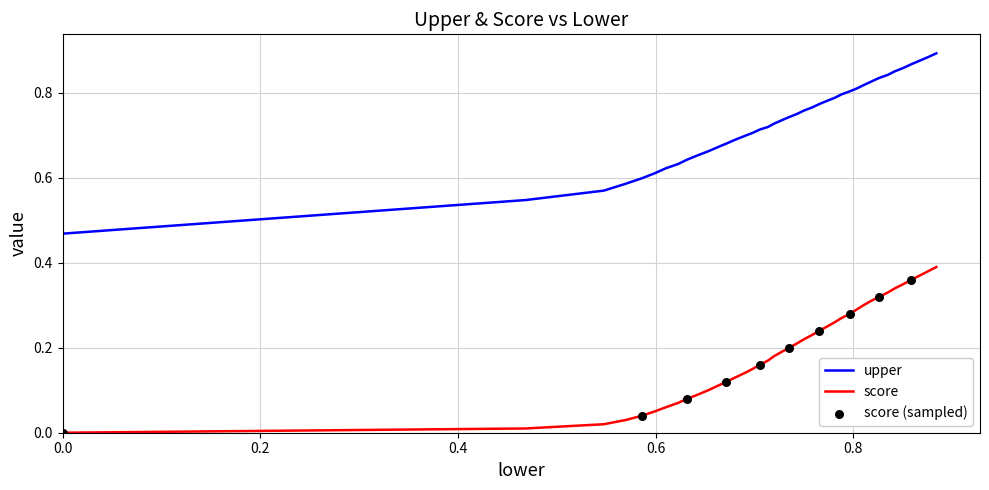

Which series has the largest total across all categories?

upper